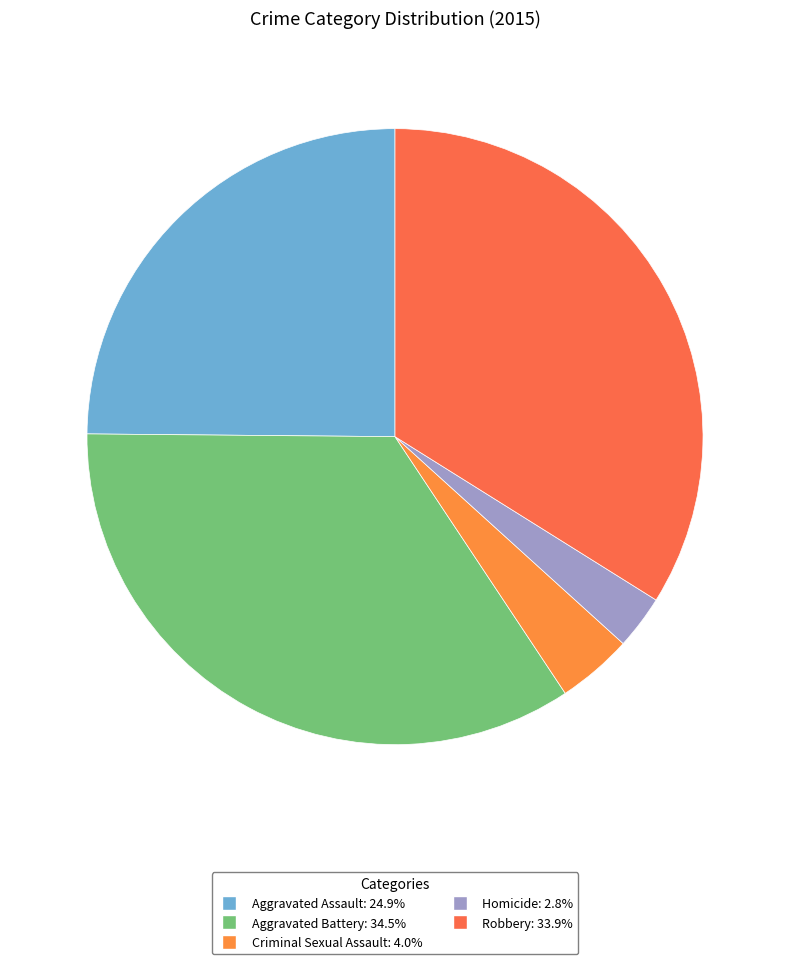

To the nearest percent, what portion does Aggravated Battery represent?

34%